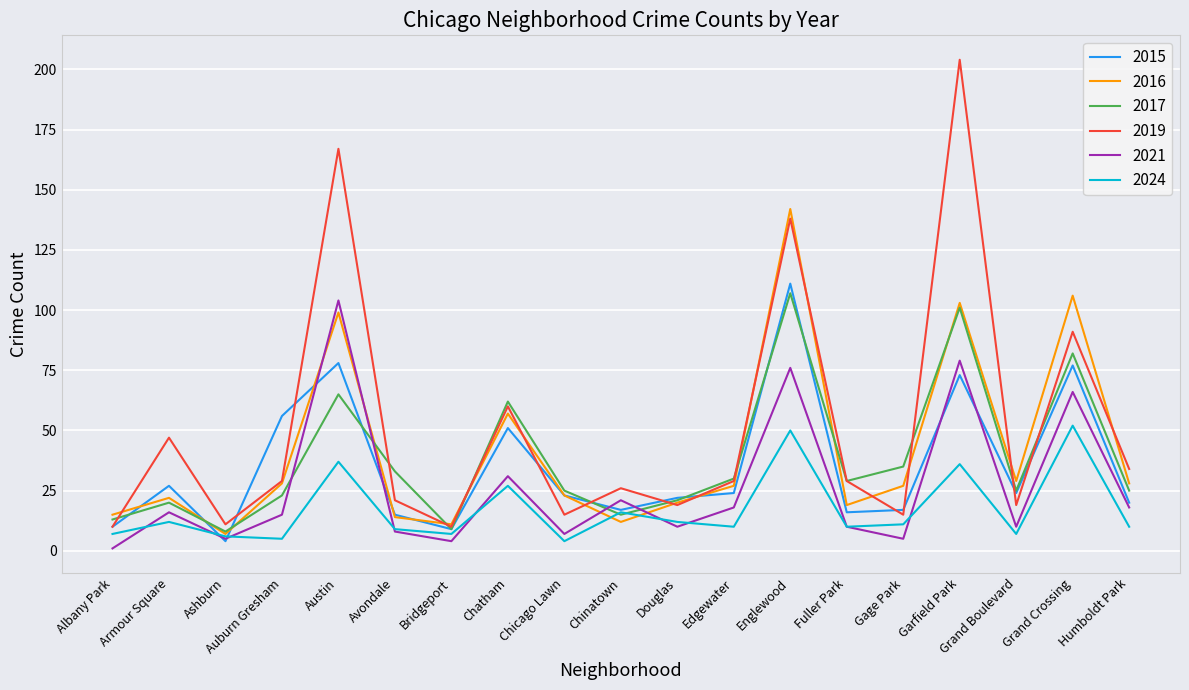

What is the maximum value for 2024?

52